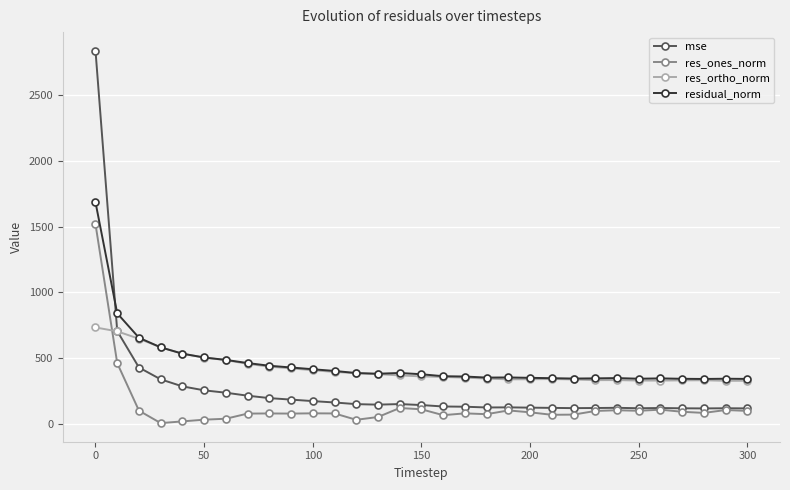

Which series has the largest range (max minus min)?

mse